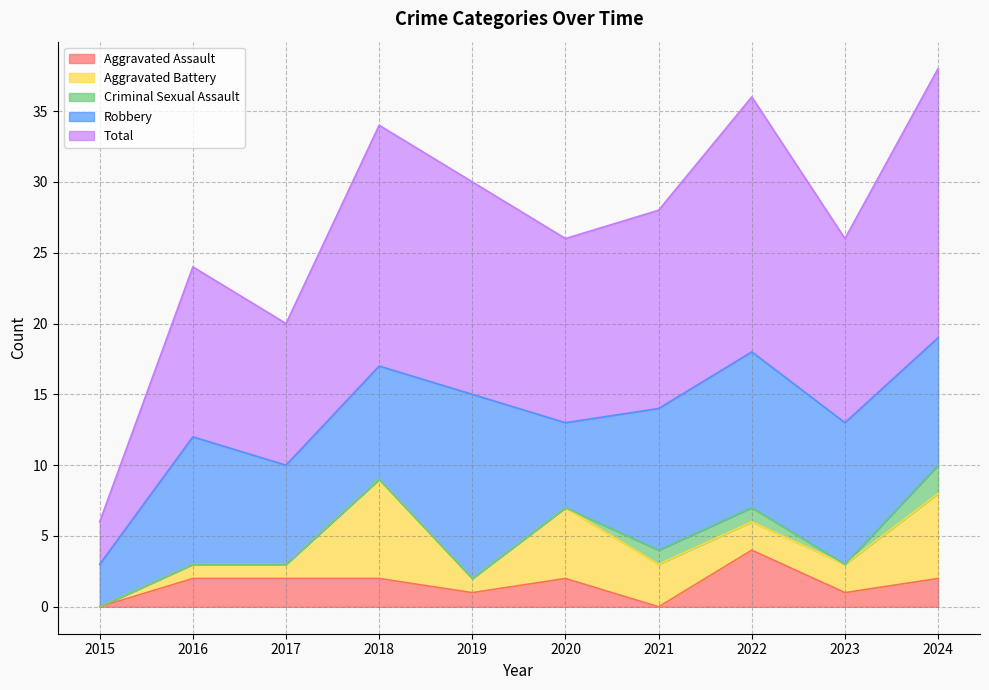

How many Aggravated Assault values are between 1 and 2?

7